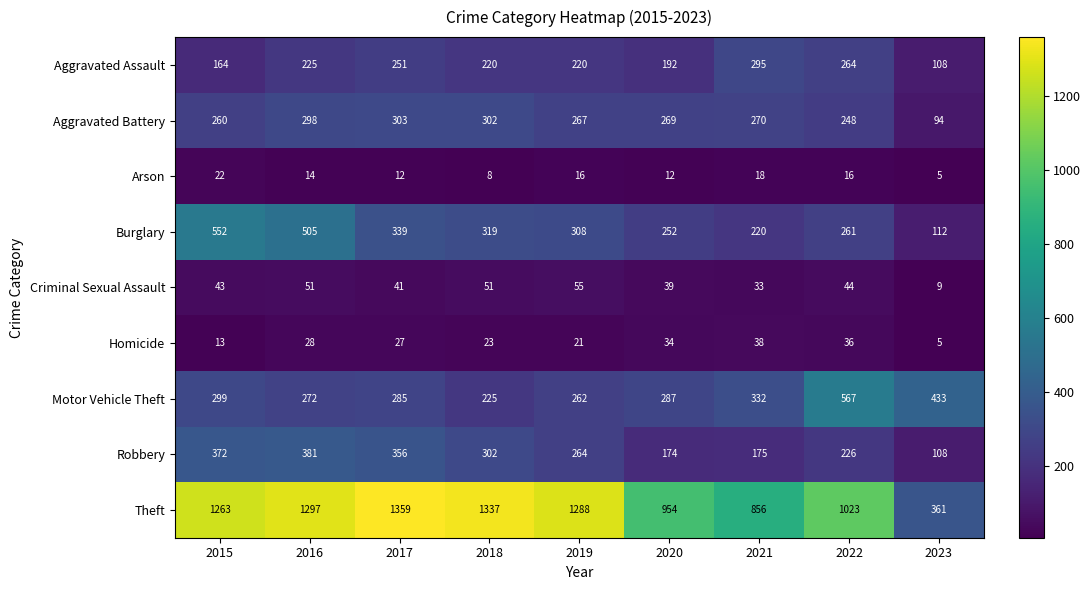

What is the maximum value shown in the chart?

1359